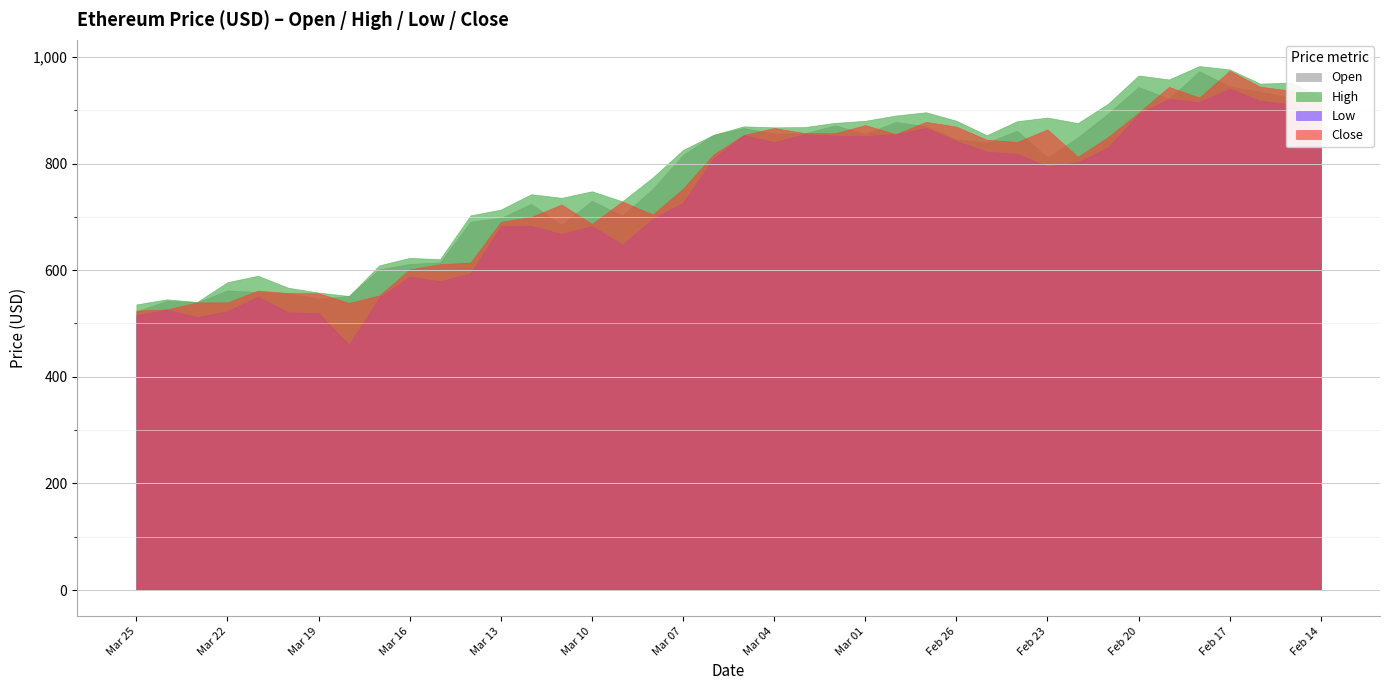

Between which two adjacent categories do Close and Open first intersect?

Mar 25 and Mar 24